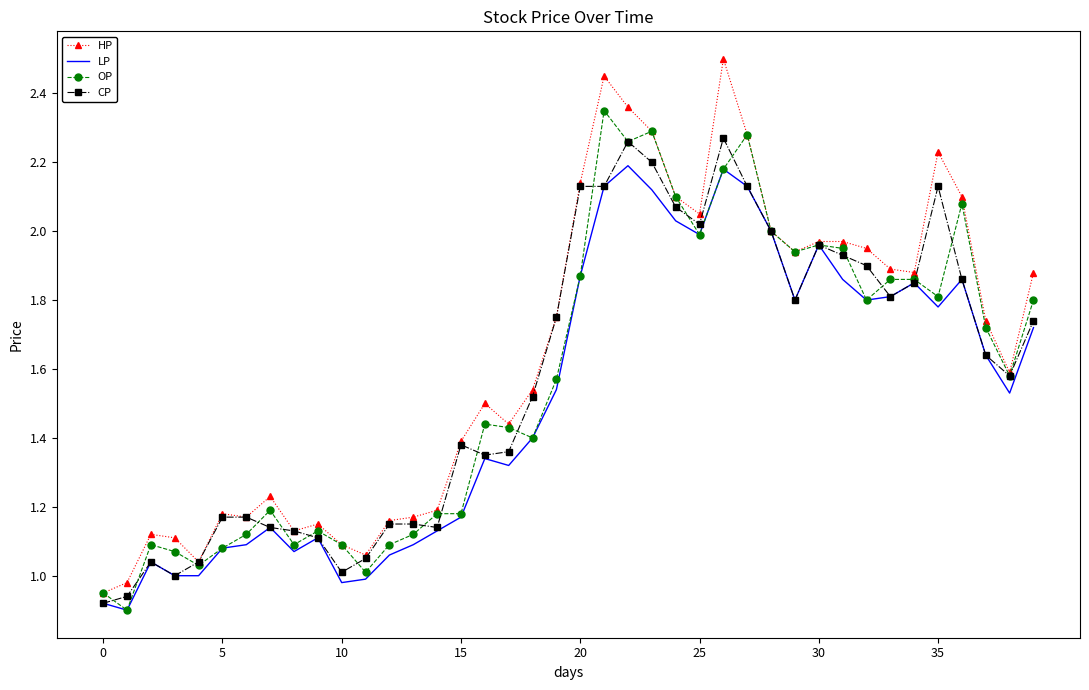

Which series has the widest spread of values?

HP